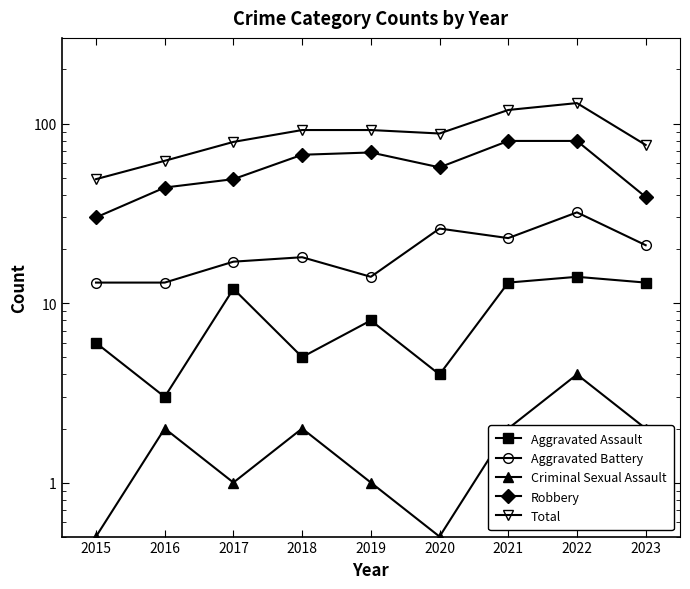

The Aggravated Assault series shows 3.0 at 2016. True or false?

True